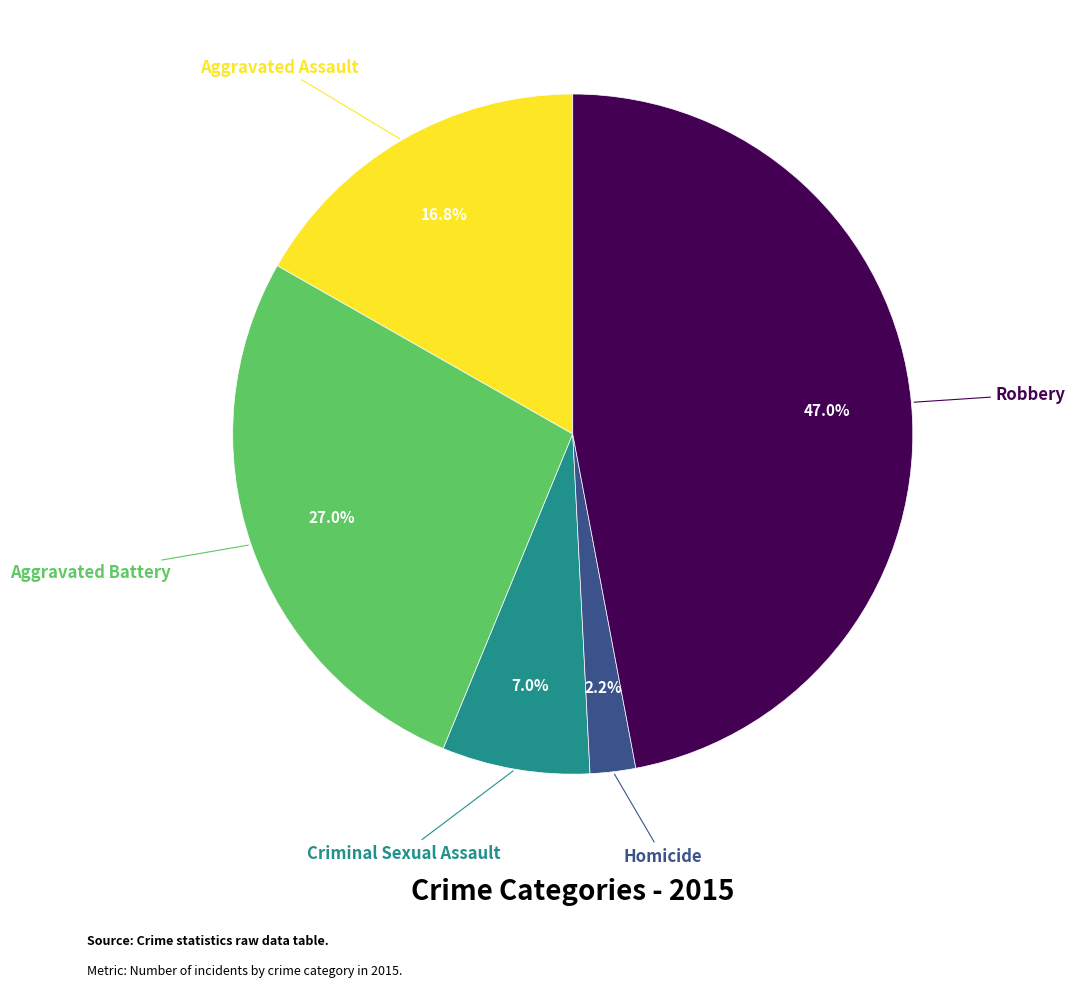

Does any single category account for the majority?

No